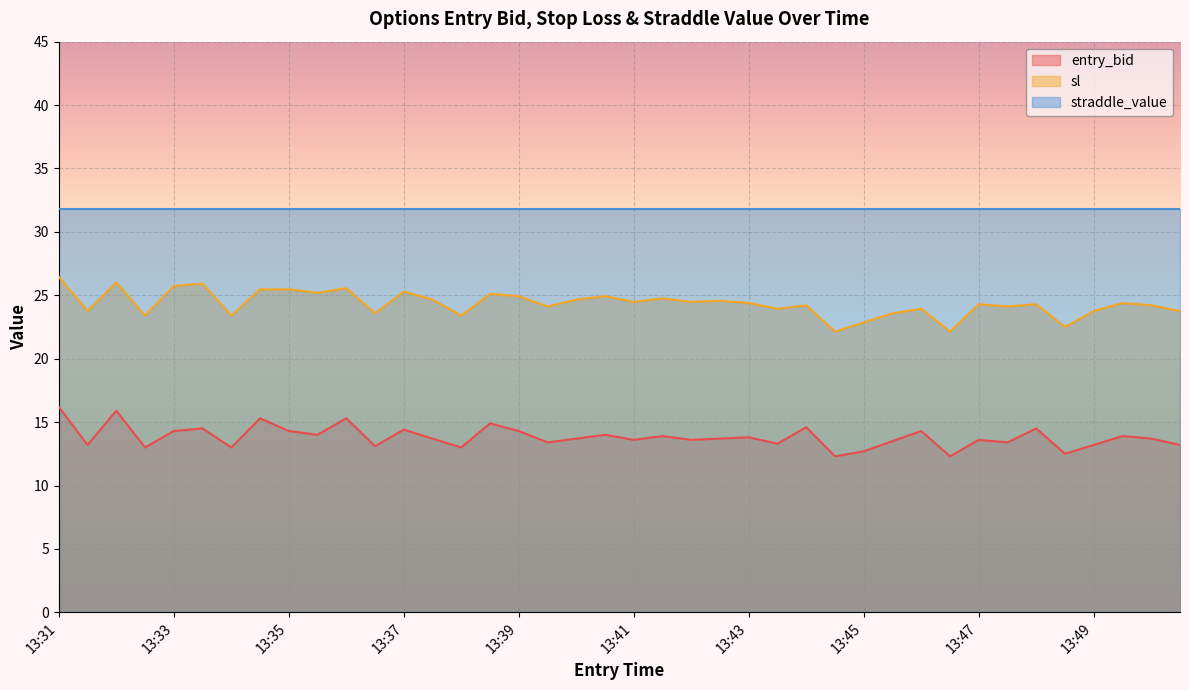

What is the total value across all series at 13:39?

71.0